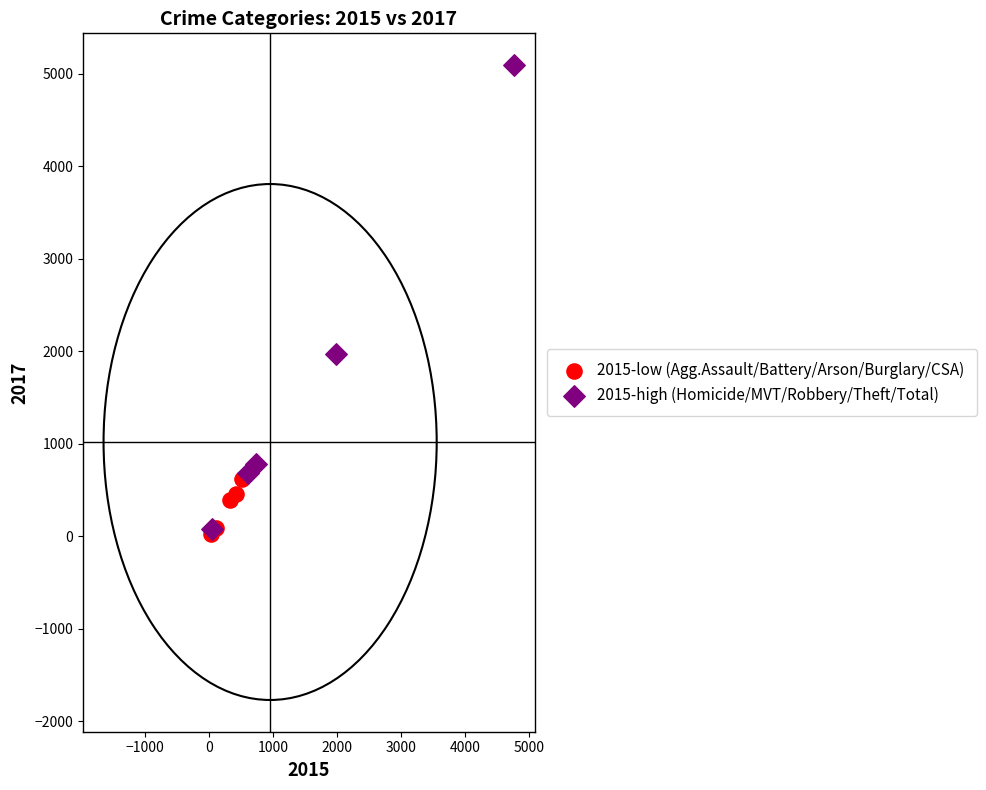

Which series reaches the maximum Y coordinate?

2015-high (Homicide/MVT/Robbery/Theft/Total)